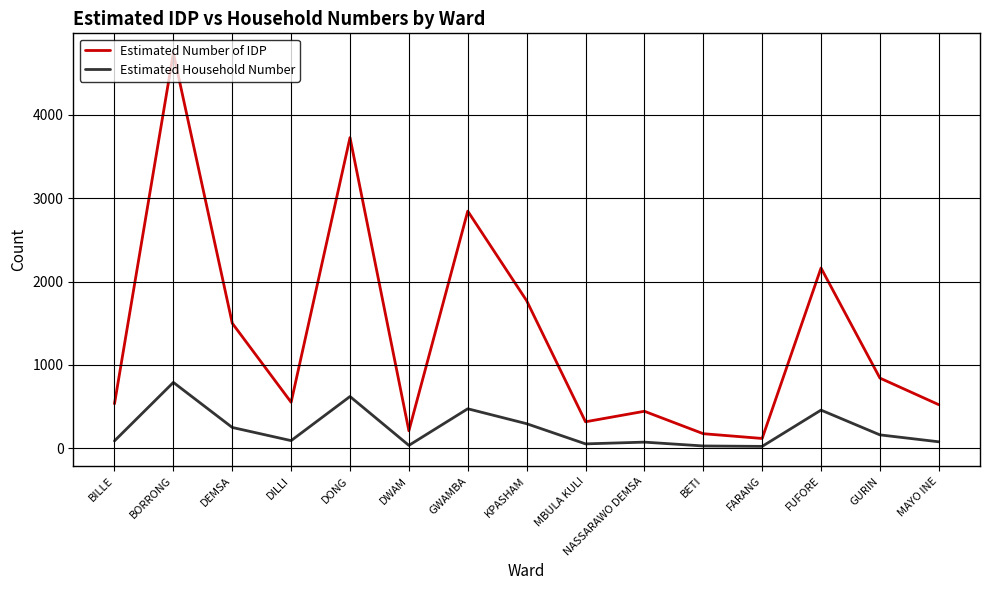

True or false: Estimated Household Number has more than 0 interior local peaks.

True